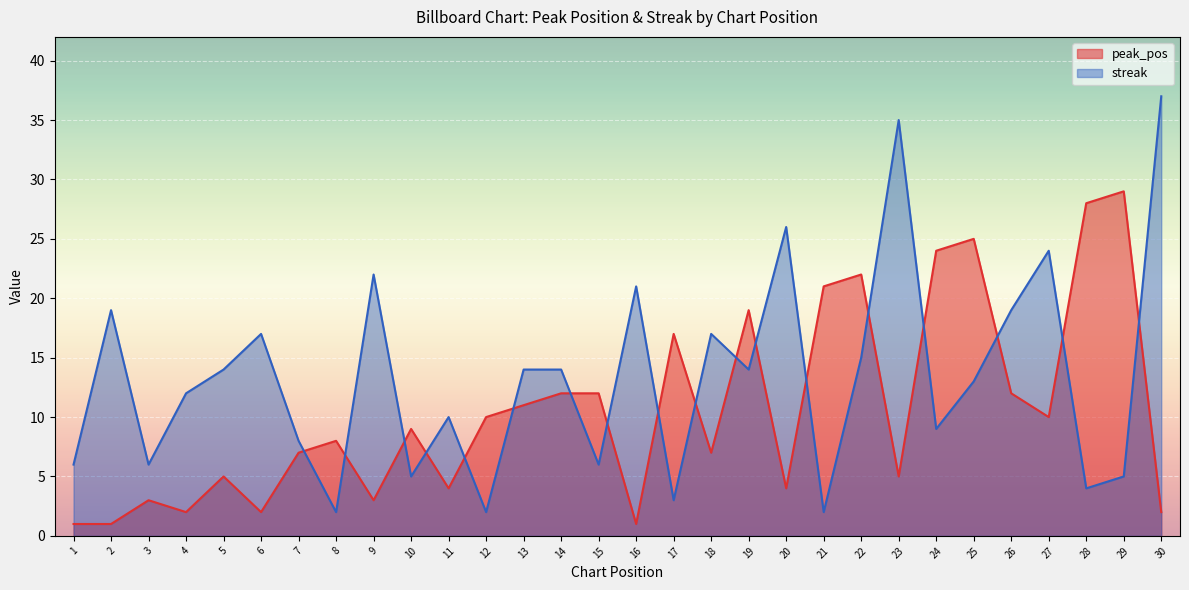

What are all the series names shown in the legend?

peak_pos, streak